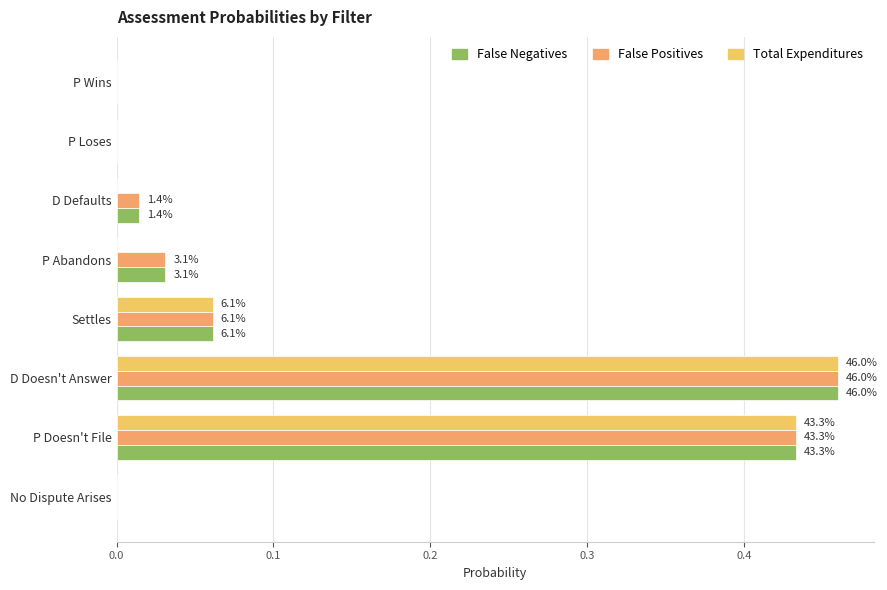

How many values in the False Positives series exceed 0?

7